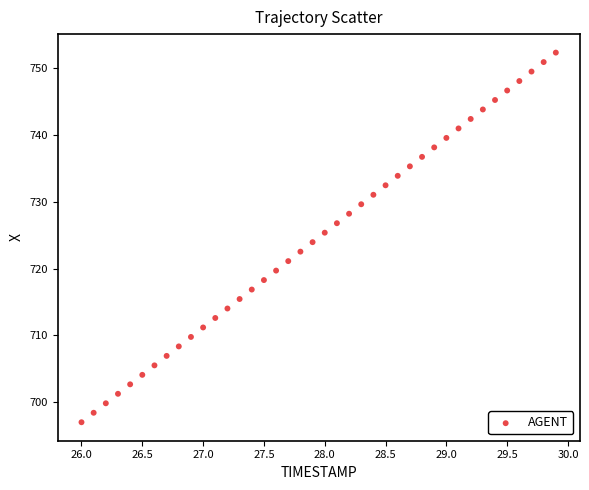

What is the range of X values (max minus min)?

3.9